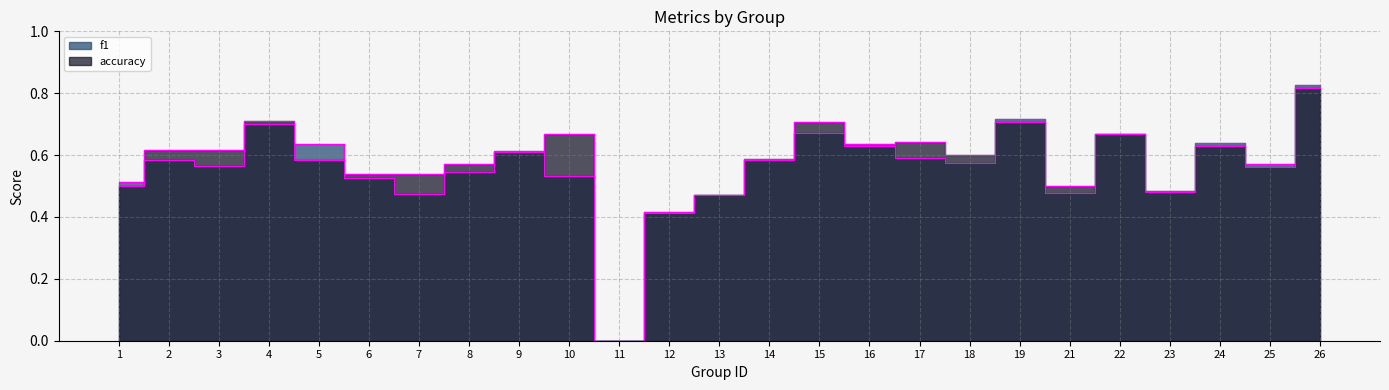

After their last crossing, which series has the higher values: accuracy or f1?

f1